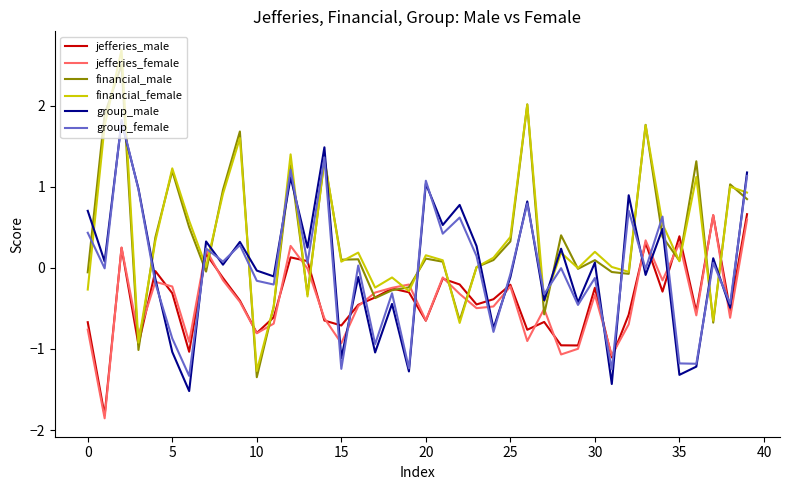

In group_male, how many points are higher than both neighbors (excluding endpoints)?

15